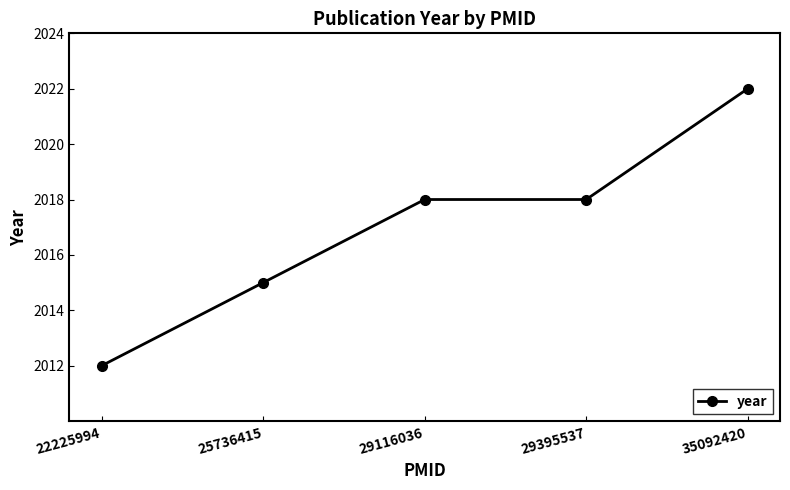

True or false: the data has more than 1 interior local peaks.

False